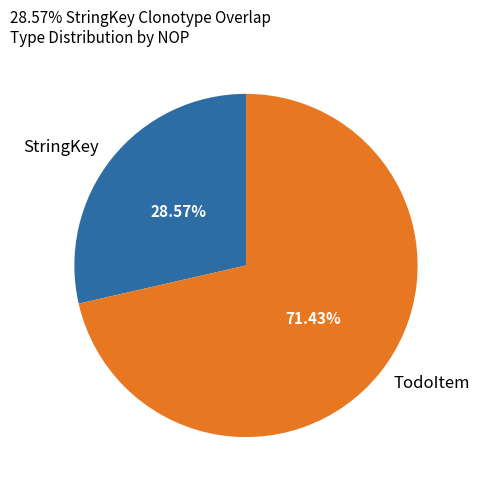

Rank the categories by value from lowest to highest.

StringKey, TodoItem